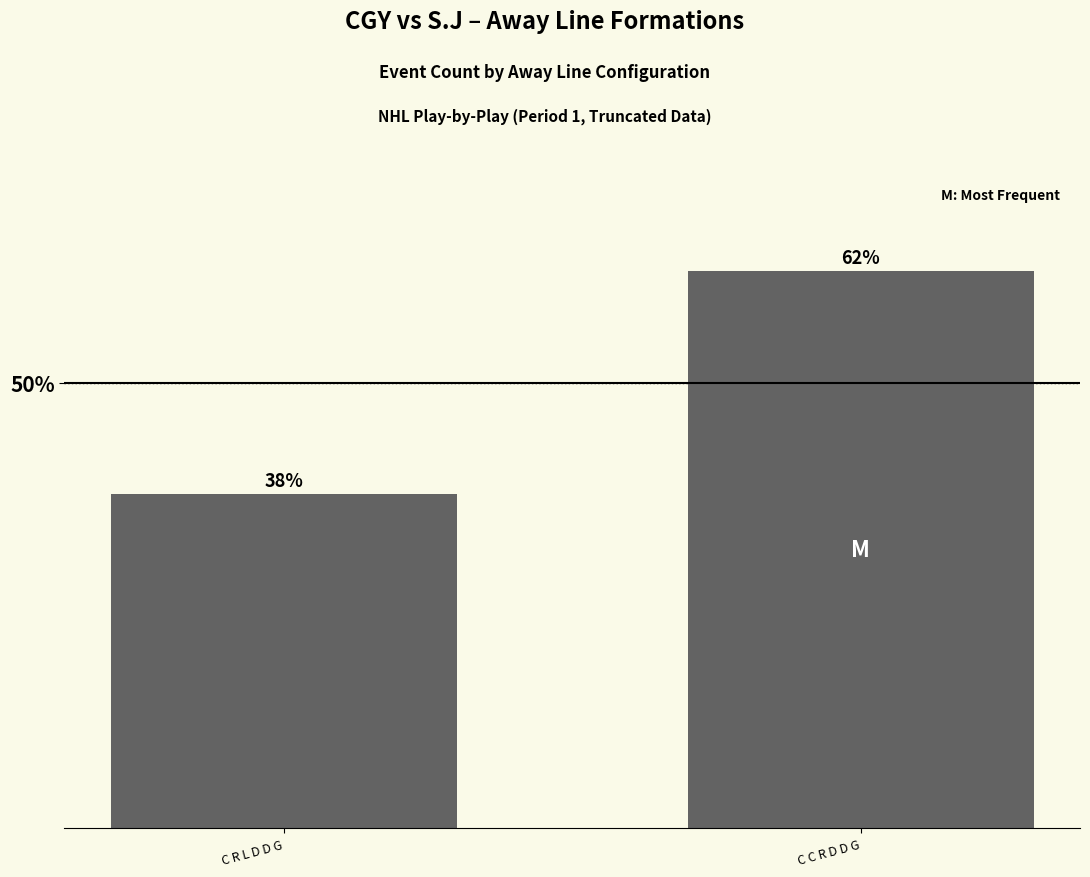

How many bars are there in total?

2